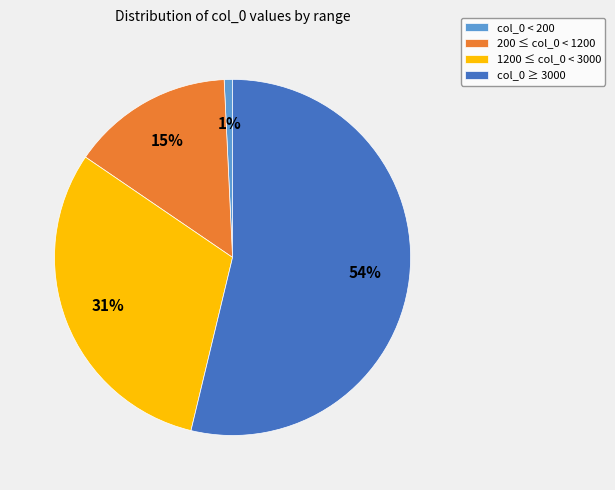

How many segments does this pie chart have?

4